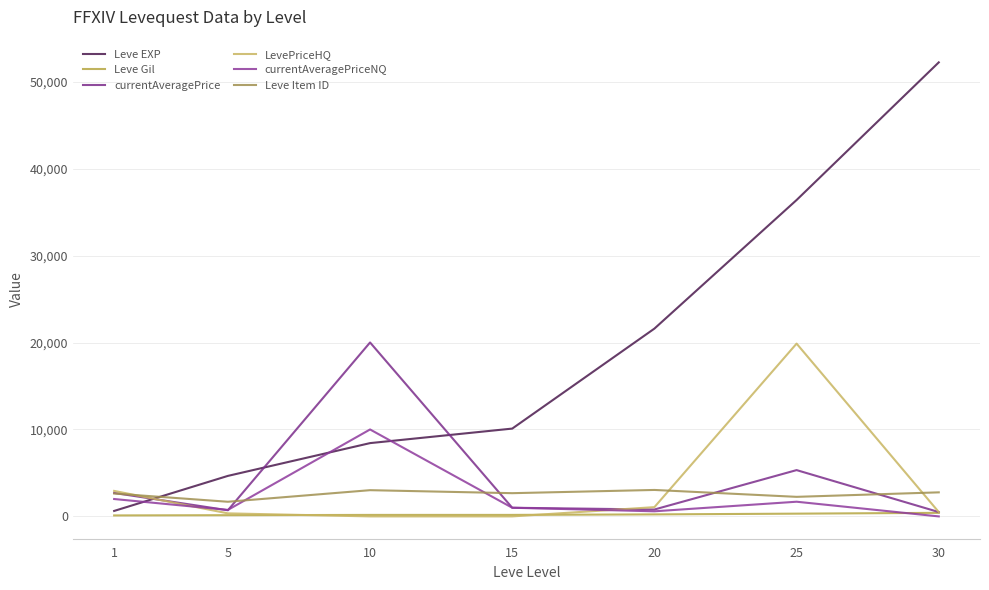

At which category is the sum across all series the highest?

25